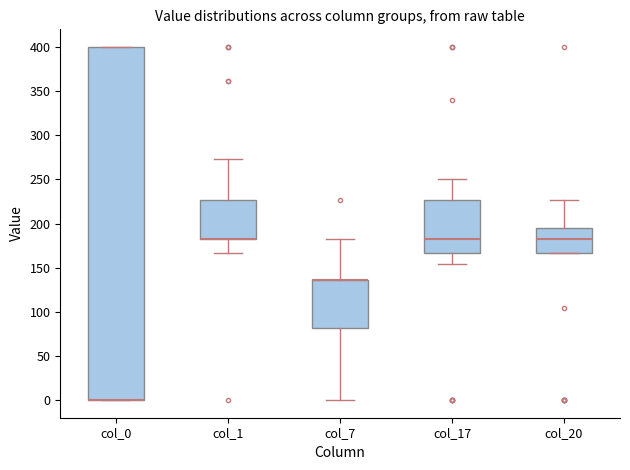

Reading left to right, read every box against the y-axis: the position of its median line, the range the box covers, and the ends of its whiskers. The values are not printed on the chart, so give them approximately, as read against the axis.

col_0: median 0 (drawn on the box's lower edge), box 0 to 400, whiskers 0 to 400
col_1: median 180 (drawn on the box's lower edge), box 180 to 225, whiskers 165 to 275
col_7: median 135 (drawn on the box's upper edge), box 80 to 135, whiskers 0 to 180
col_17: median 180, box 165 to 225, whiskers 155 to 250
col_20: median 180, box 165 to 195, whiskers 165 to 225